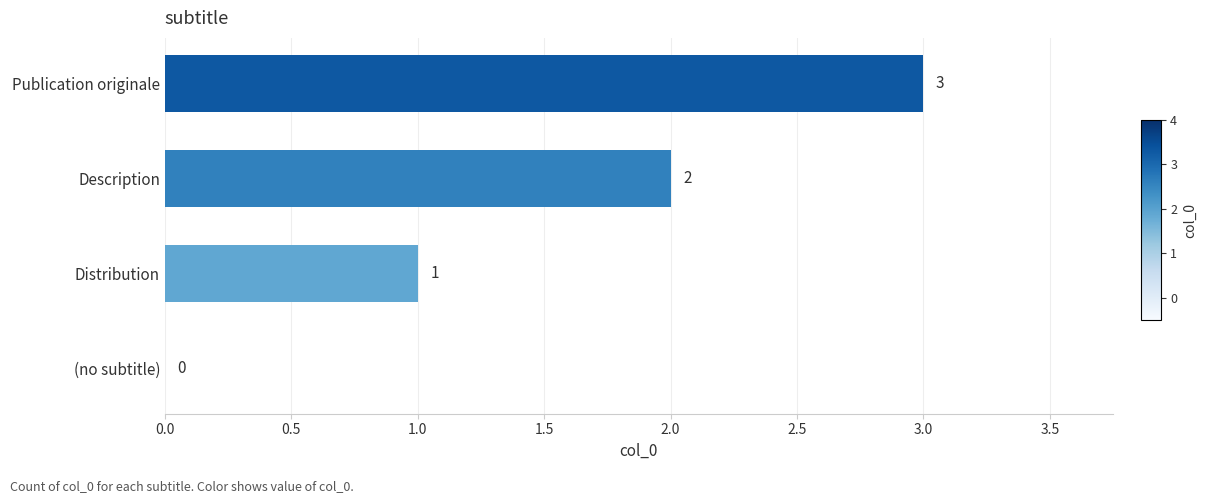

How many positive values are there?

3